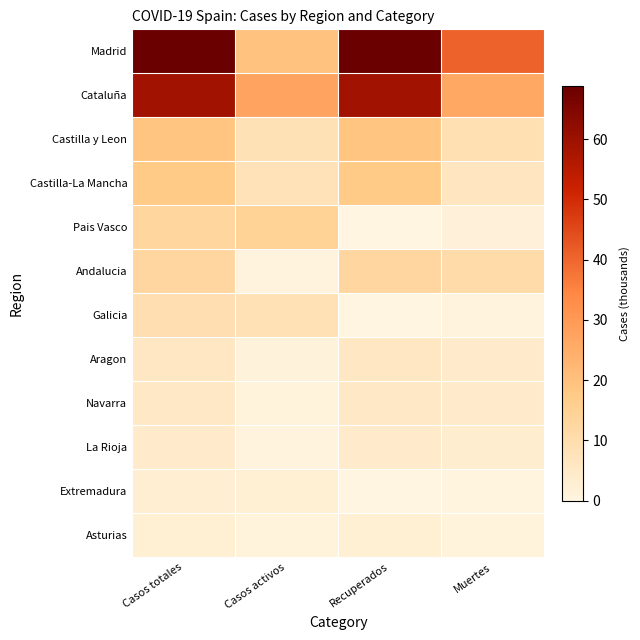

At which category is the sum across all series the highest?

Casos totales